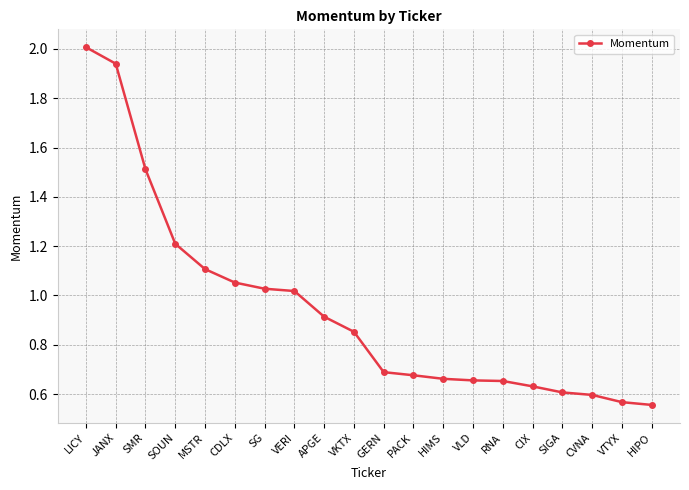

The value at RNA is 0.7. True or false?

True